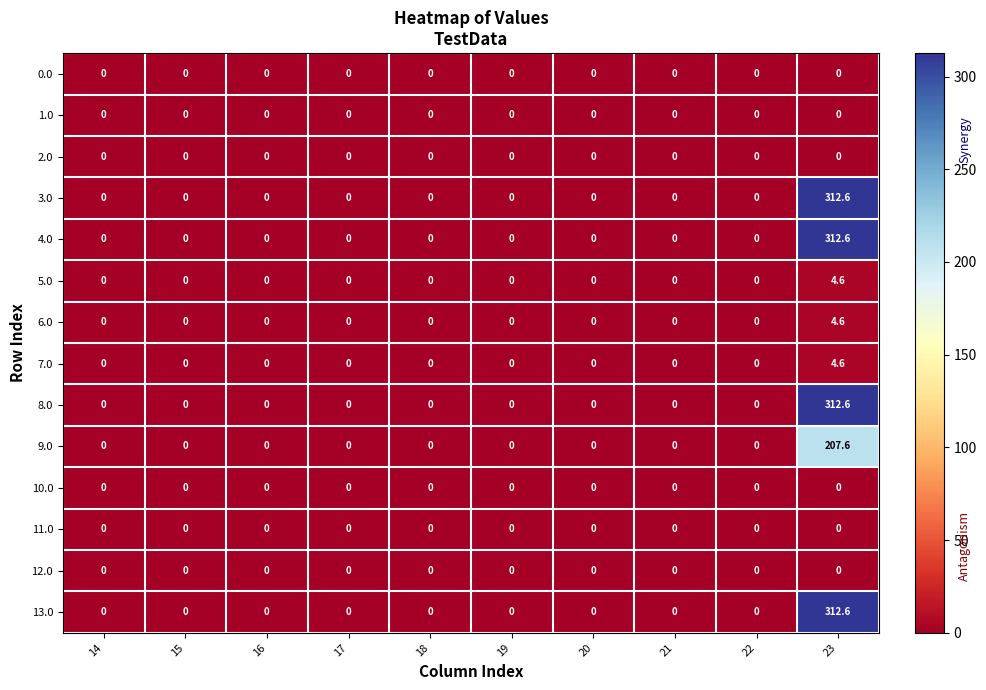

What is the difference between the maximum and minimum values in the 13.0 series?

312.6